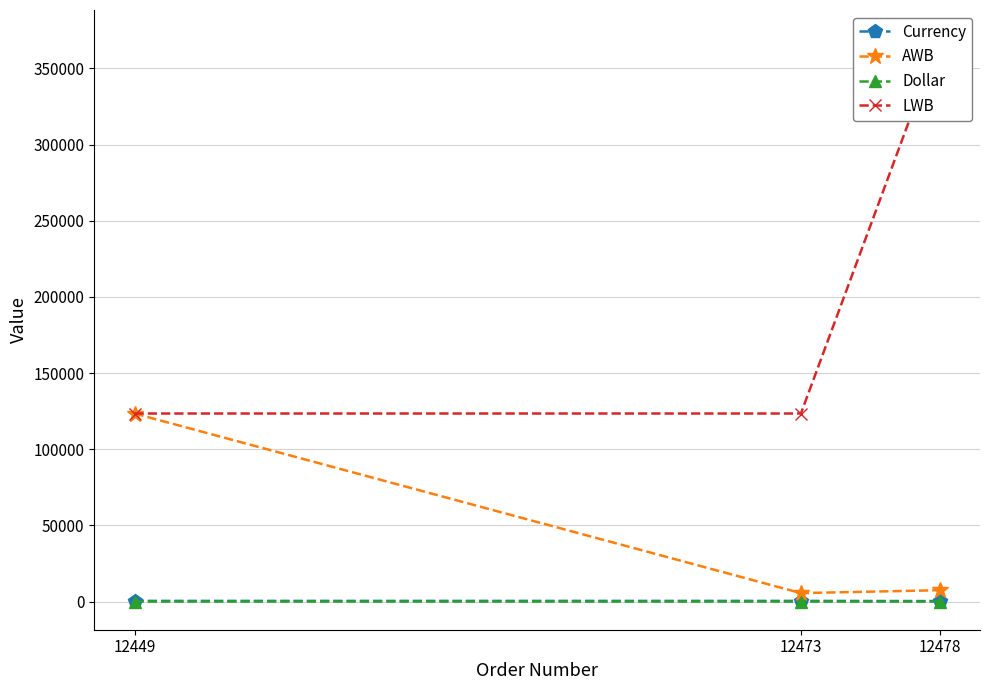

At which category does the chart reach its minimum across all series?

12449